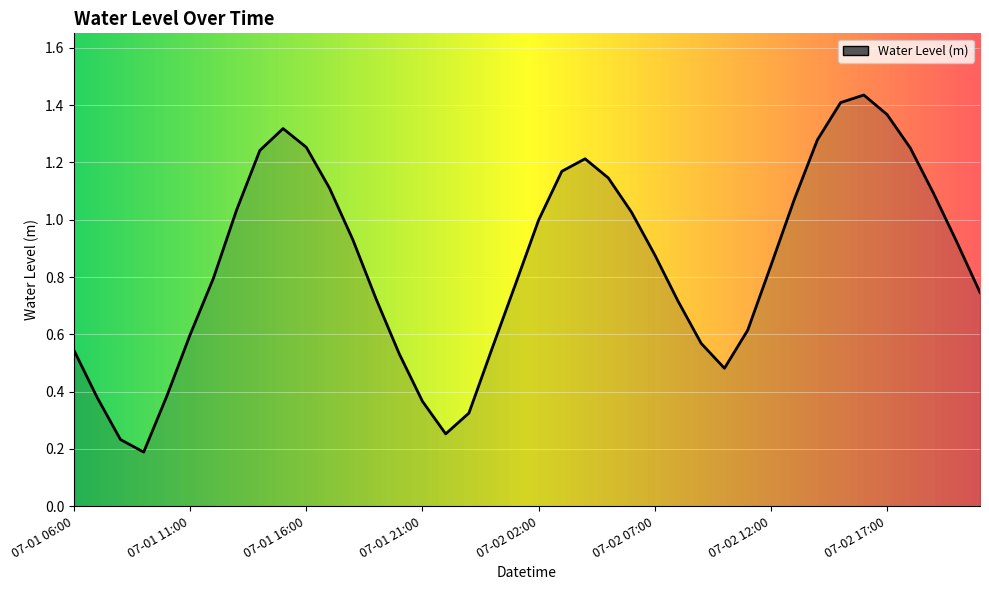

At which category does the data reach its first local valley?

07-01 09:00